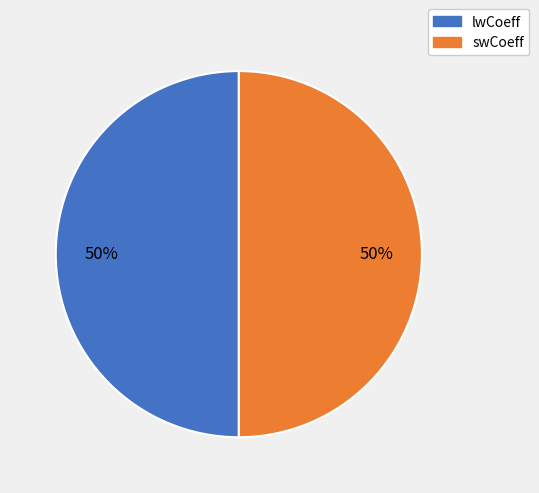

How many slices are in this pie chart?

2